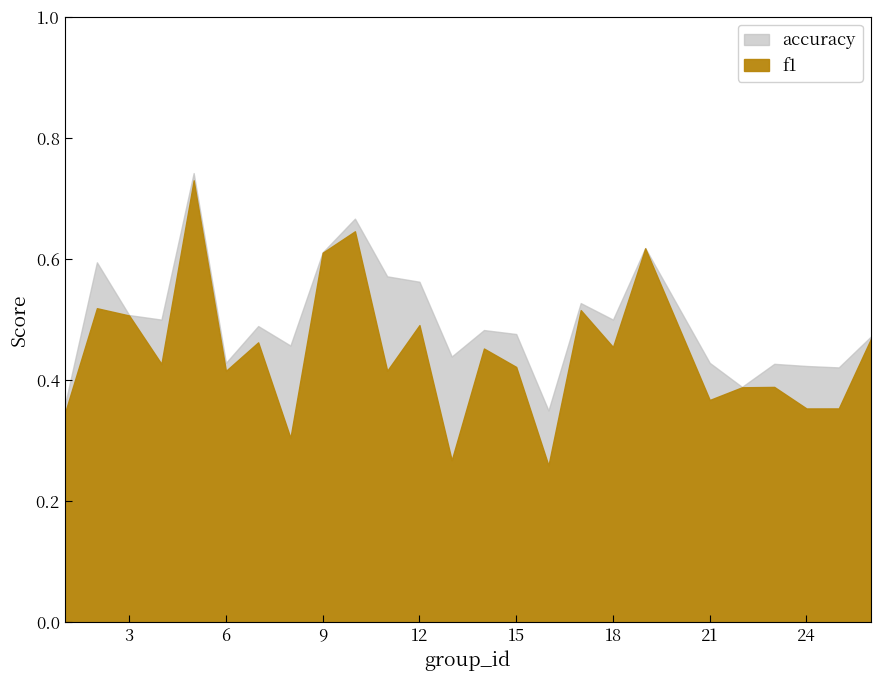

The f1 series shows 1.0 at 10. True or false?

False